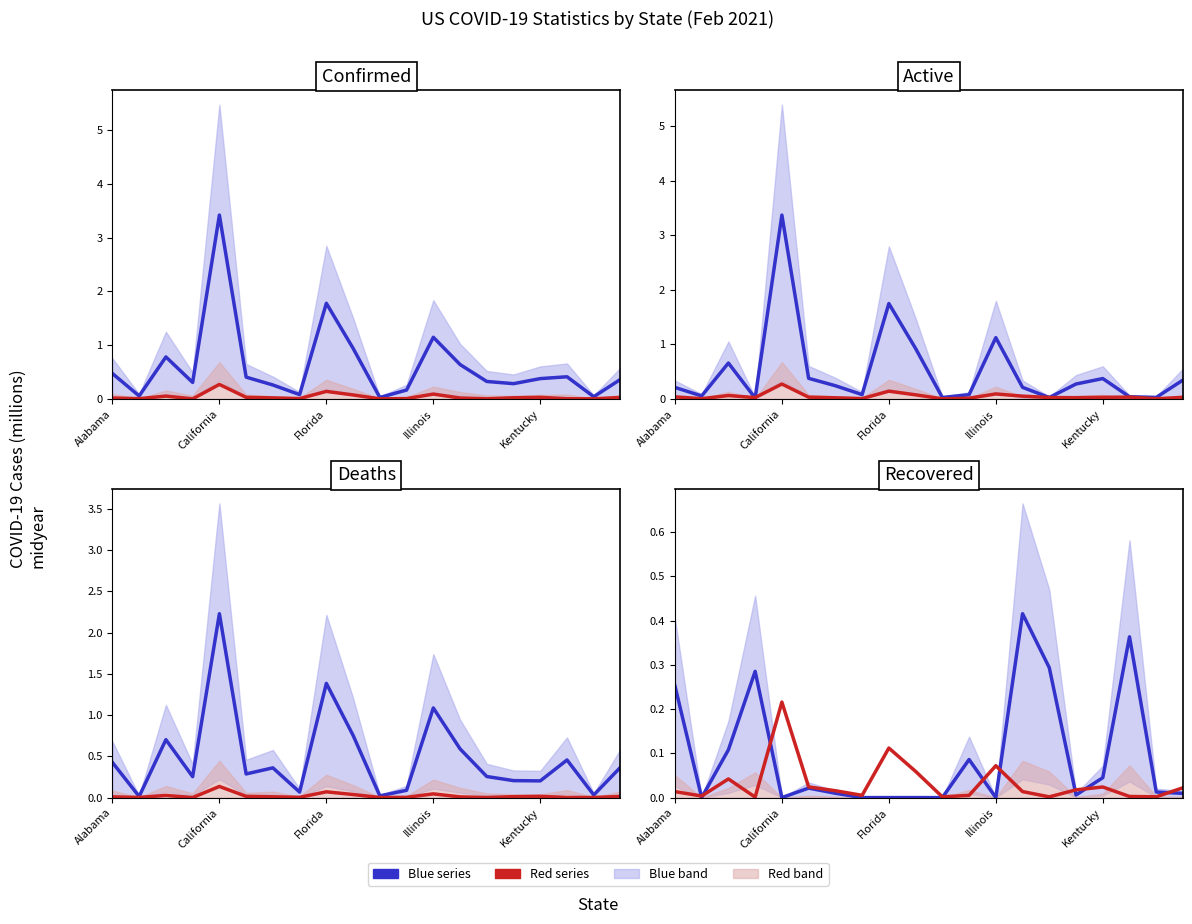

At how many categories does at least one series exceed 0?

20